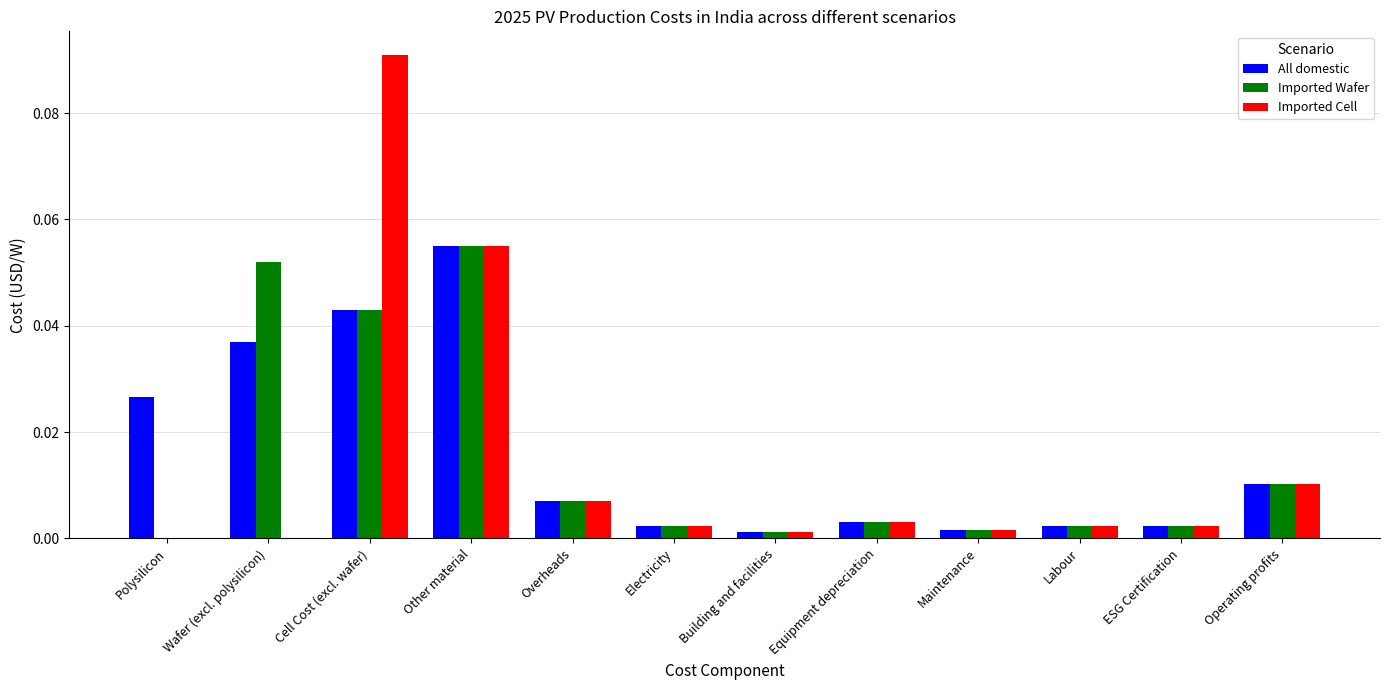

Which series changed the most between Polysilicon and ESG Certification?

All domestic